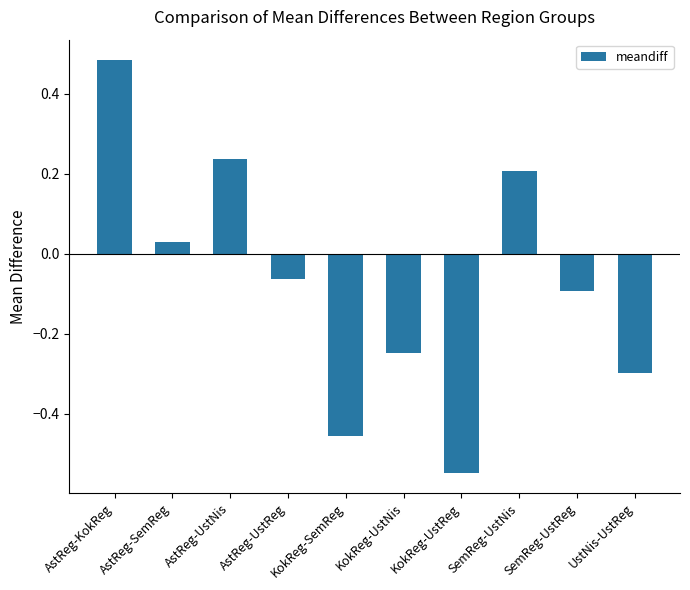

Count the number of values greater than 0.

4